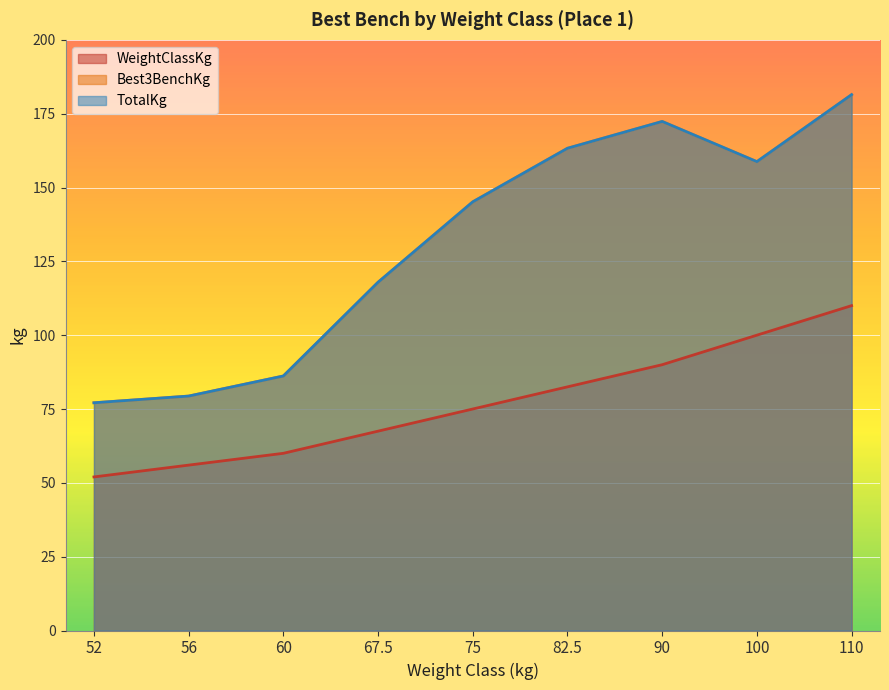

True or false: WeightClassKg has a value of 100.0 at 100.

True